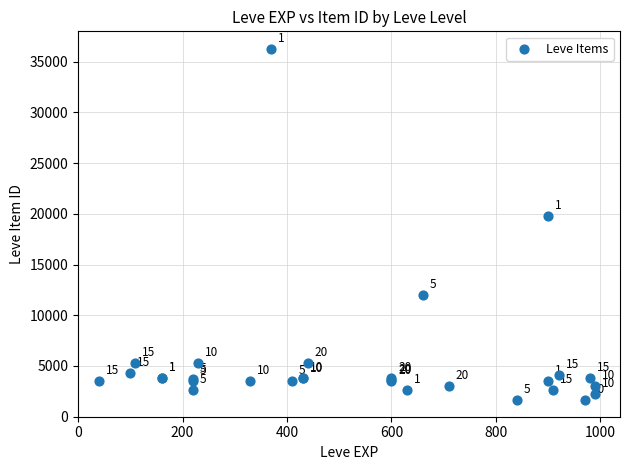

What Y value in the scatter plot is closest to 18967?

19744